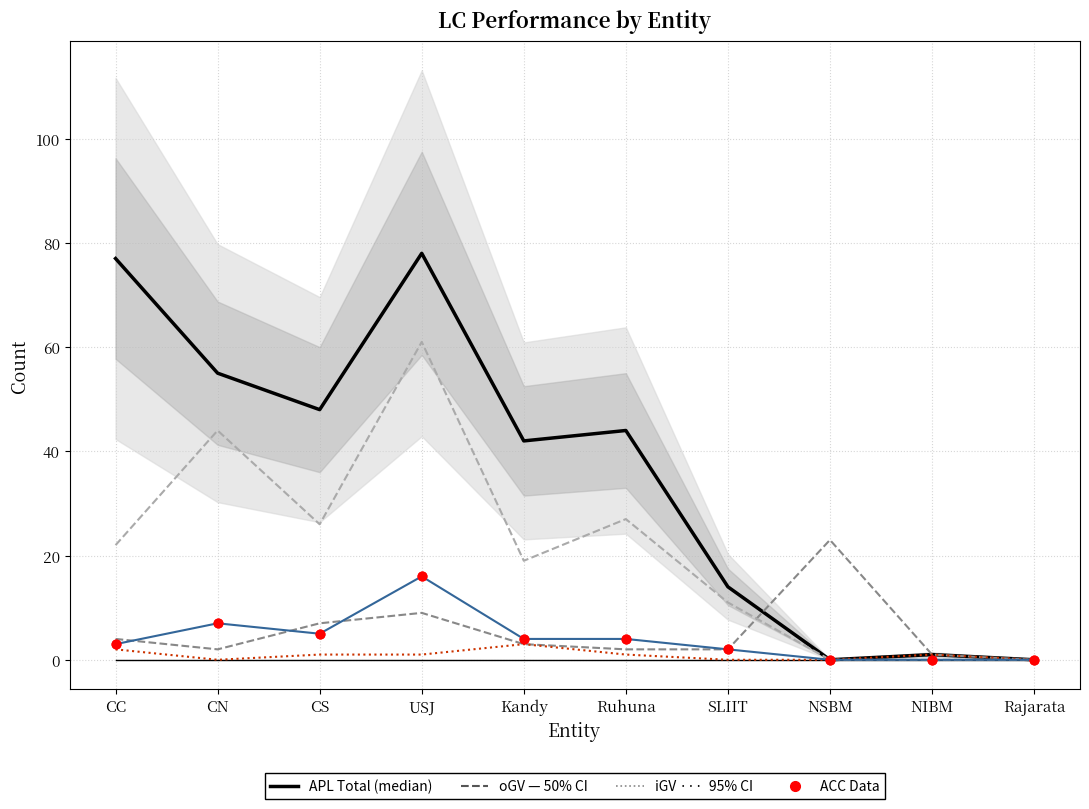

Which series has the widest spread of Y values?

APL_Total (median)